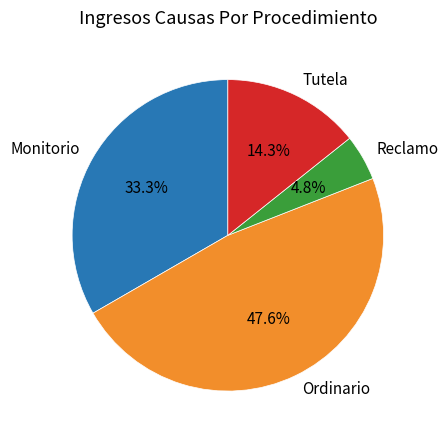

Rank the categories by value from highest to lowest.

Ordinario, Monitorio, Tutela, Reclamo